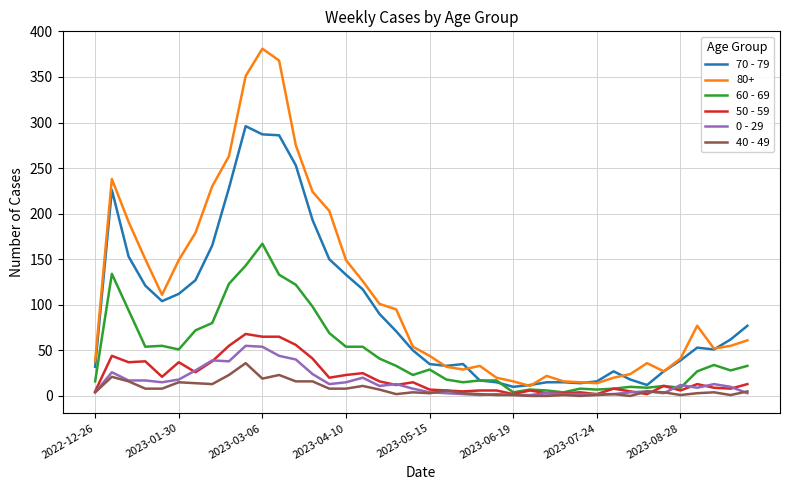

What are all the series names shown in the legend?

70 - 79, 80+, 60 - 69, 50 - 59, 0 - 29, 40 - 49